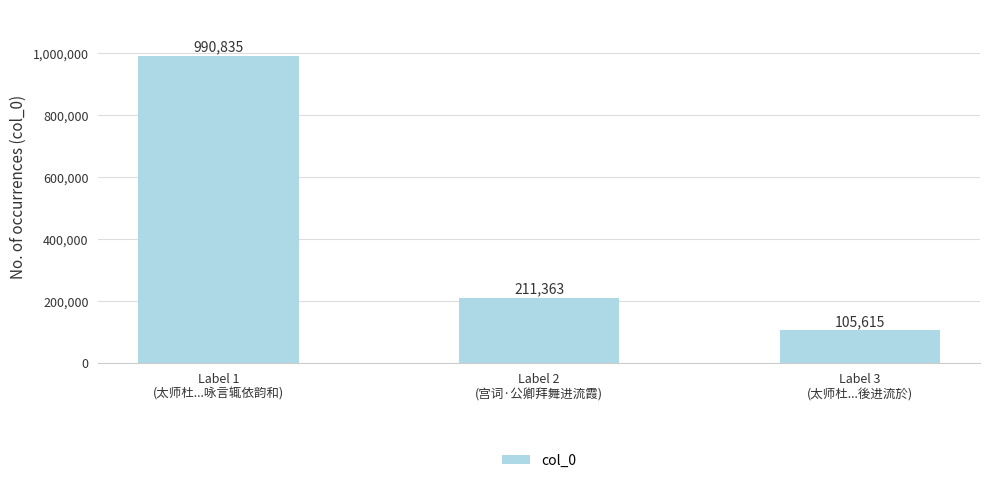

What is the ratio of the value at Label 3
(太师杜...後进流於) to the value at Label 2
(宫词·公卿拜舞进流霞)?

0.5